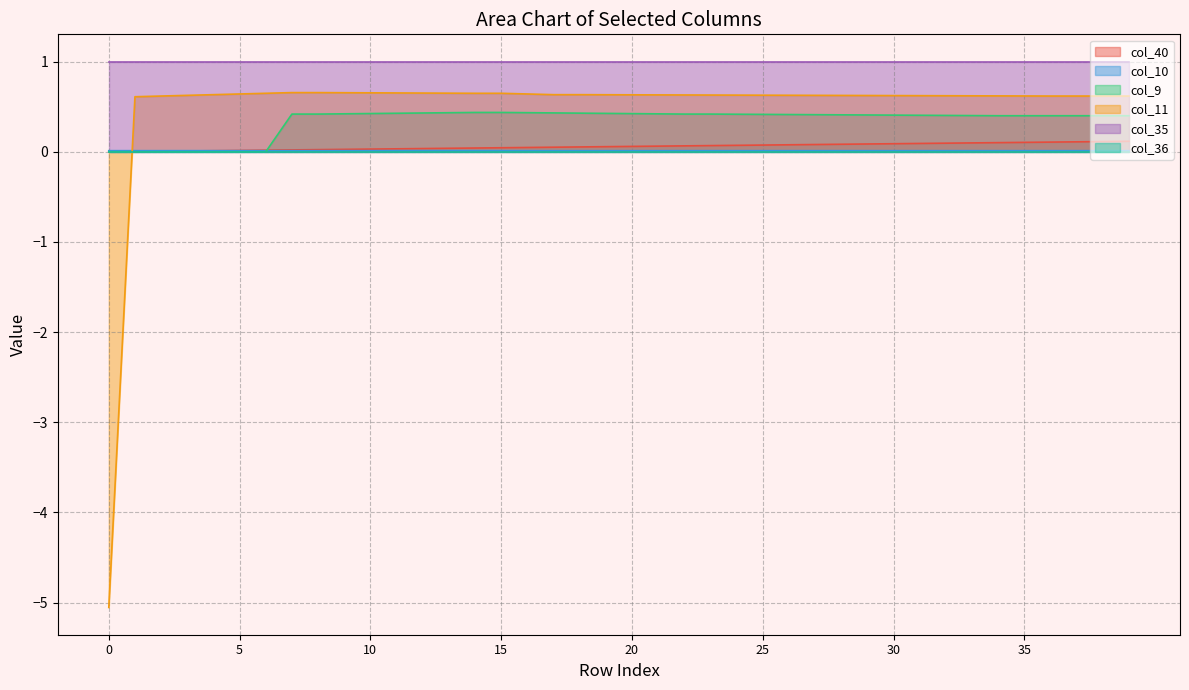

What value does the col_9 series have at 34?

0.4